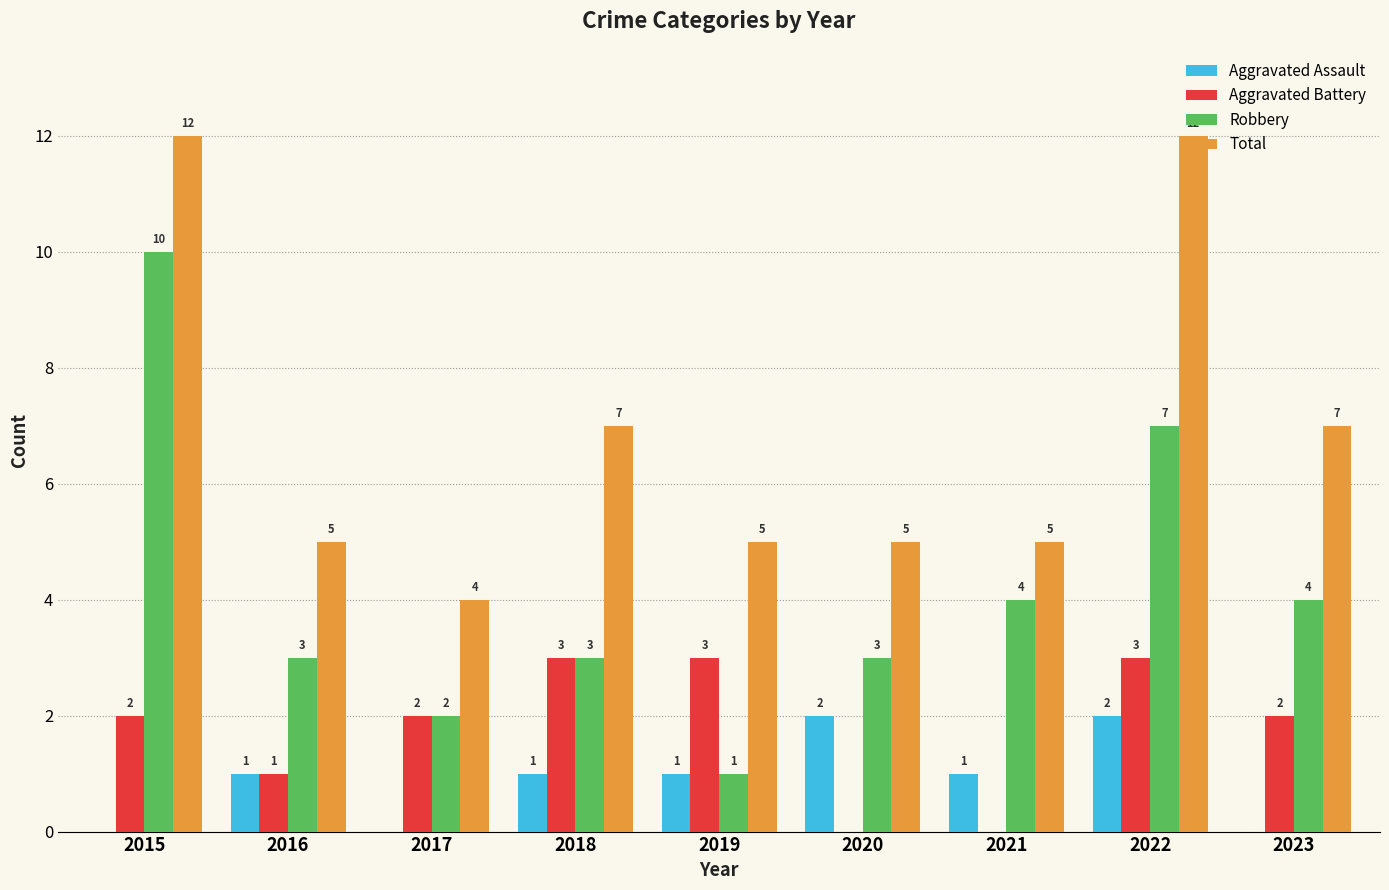

How many groups of bars are there?

9